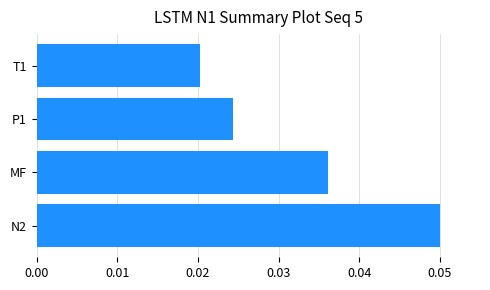

Count the number of categories in the chart.

4